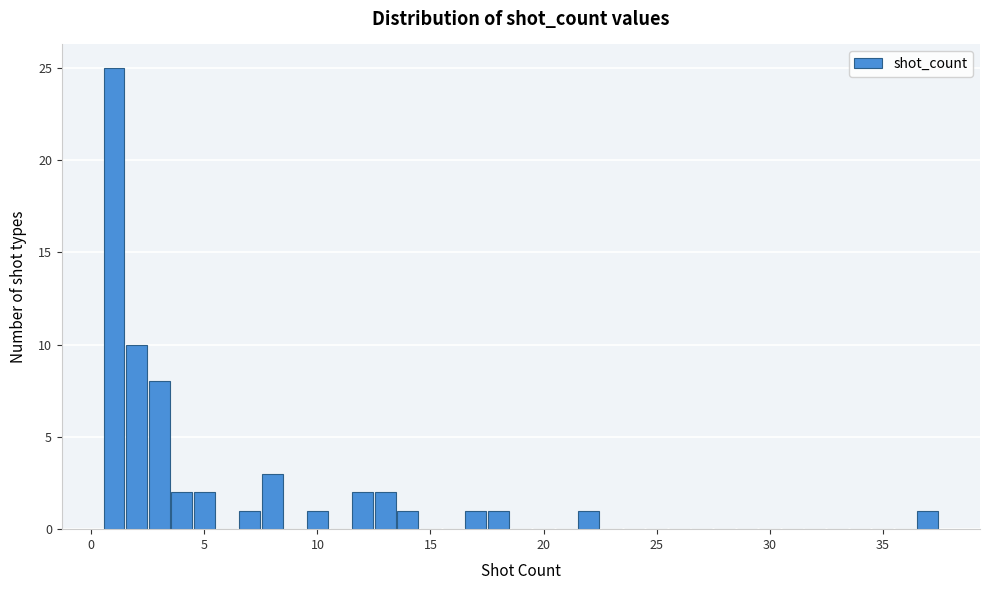

Read against the x-axis, roughly where is the centre of the tallest bar?

1.0